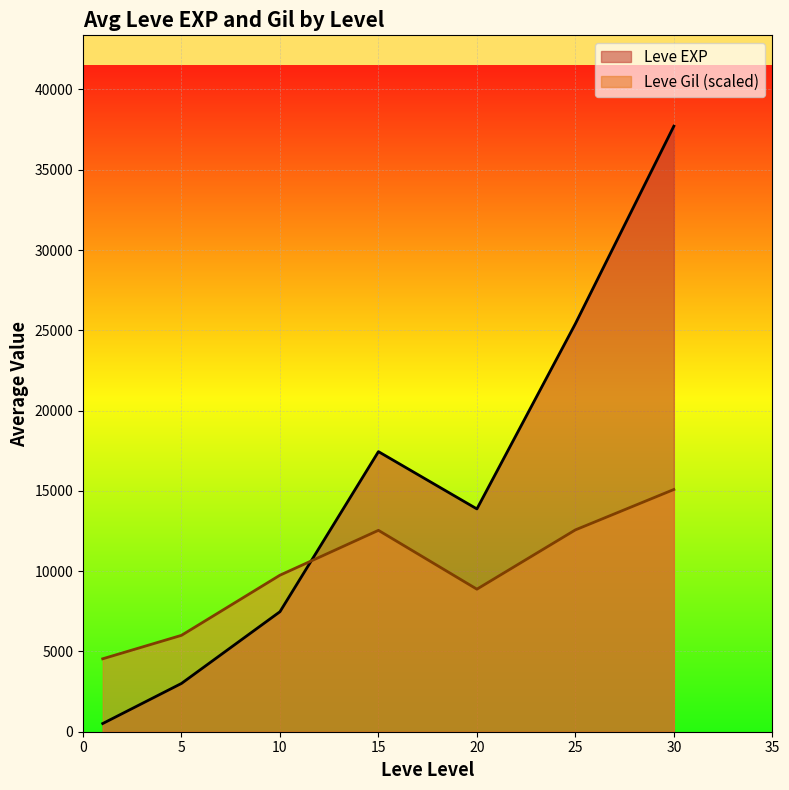

Which series has the widest spread of values?

Leve EXP